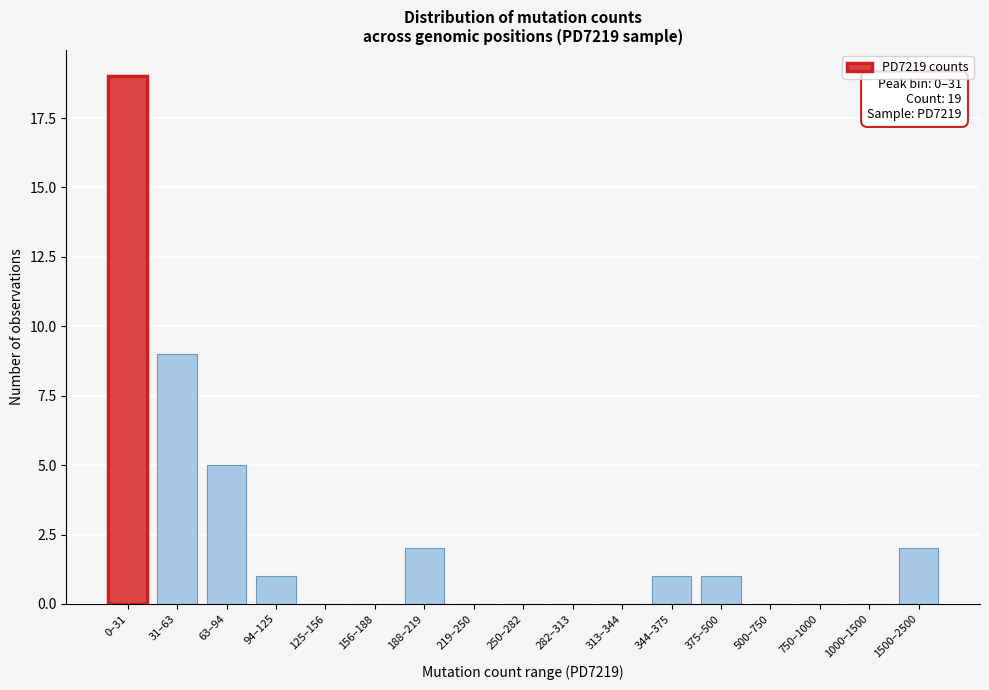

Reading left to right, what are all the values shown in this chart?

0–31=19	31–63=9	63–94=5	94–125=1	125–156=0	156–188=0	188–219=2	219–250=0	250–282=0	282–313=0	313–344=0	344–375=1	375–500=1	500–750=0	750–1000=0	1000–1500=0	1500–2500=2